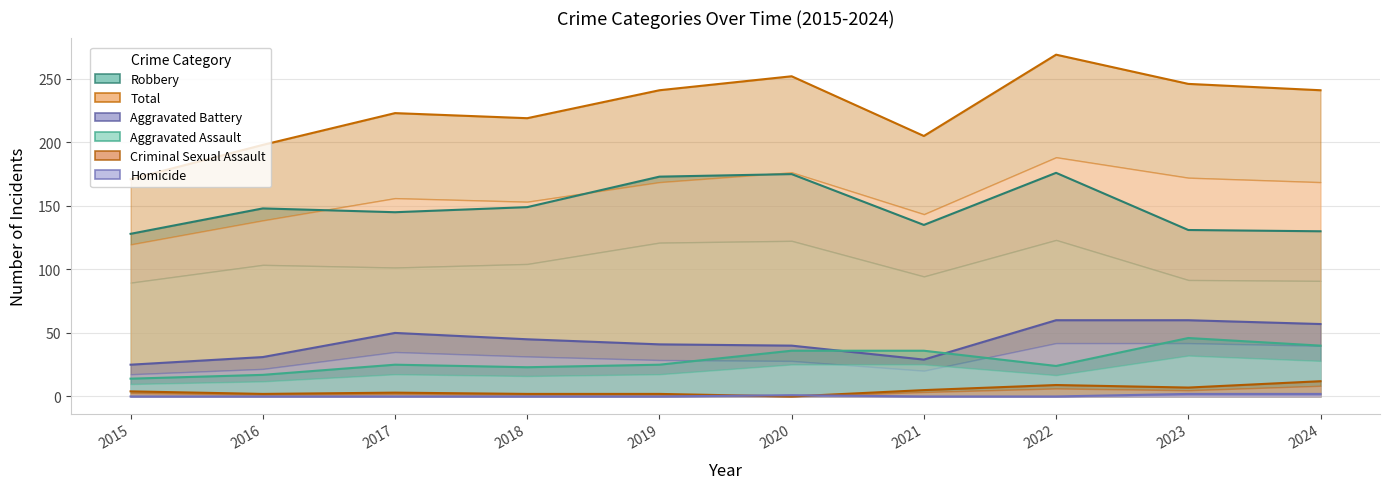

Reading left to right, list all the values displayed in this chart.

Robbery: 128	148	145	149	173	175	135	176	131	130
Total: 171	198	223	219	241	252	205	269	246	241
Aggravated Battery: 25	31	50	45	41	40	29	60	60	57
Aggravated Assault: 14	17	25	23	25	36	36	24	46	40
Criminal Sexual Assault: 4	2	3	2	2	0	5	9	7	12
Homicide: 0	0	0	0	0	1	0	0	2	2